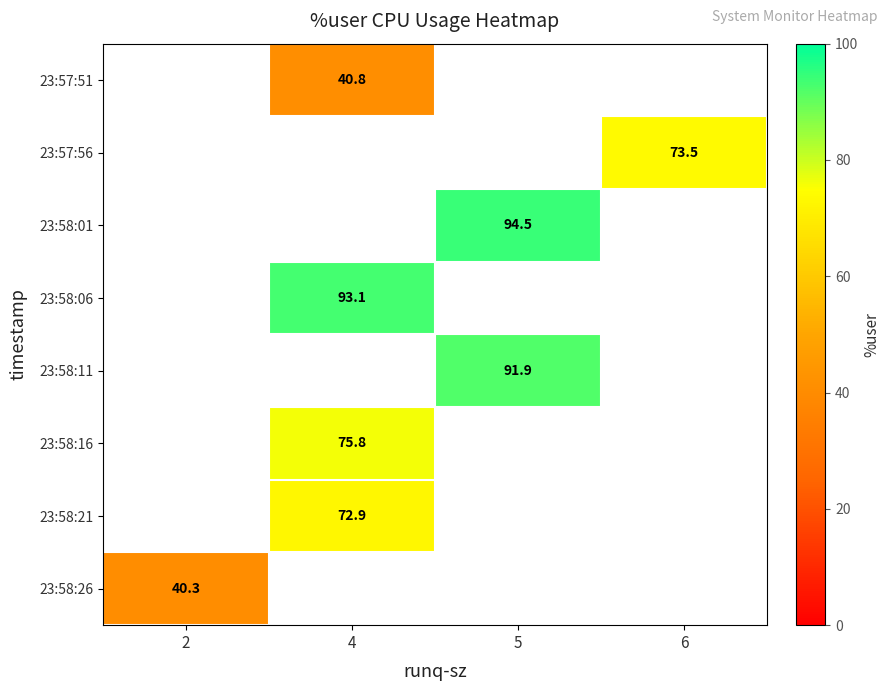

List the labels in order of row_2 value, largest first.

2, 4, 5, 6